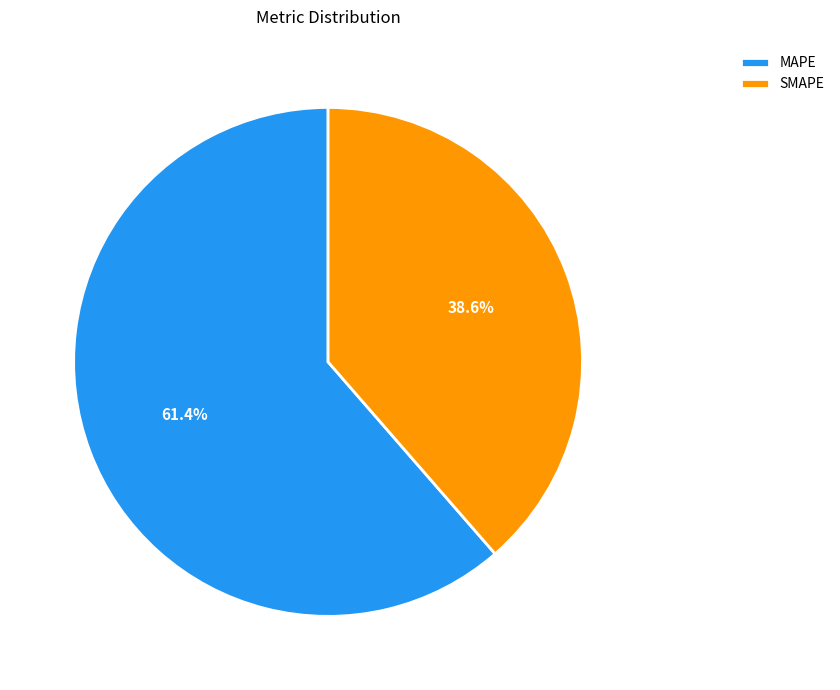

Approximately how many times larger is the value at MAPE compared to SMAPE?

1.6